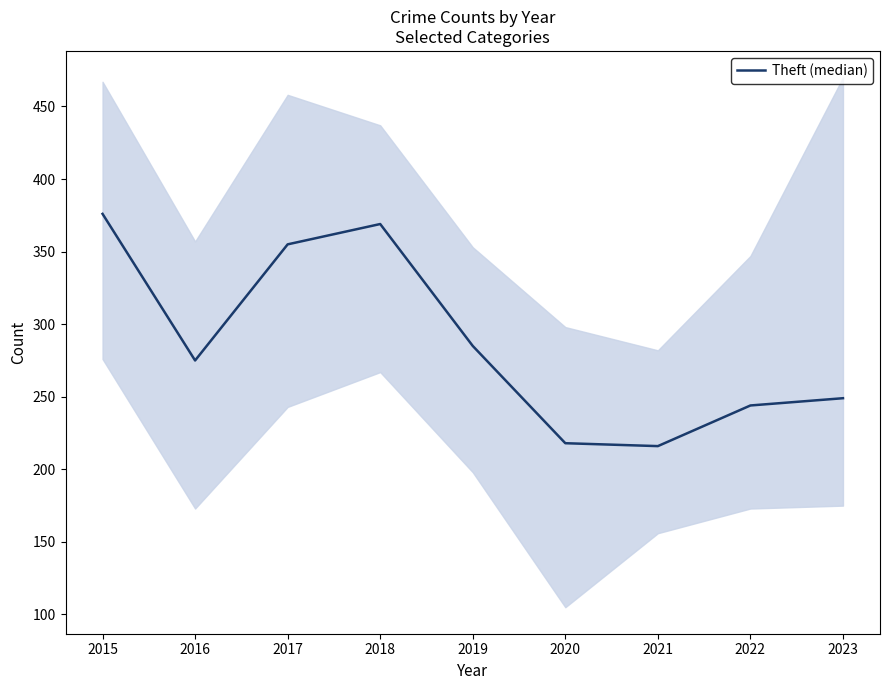

The value at 2019 is 285. True or false?

True